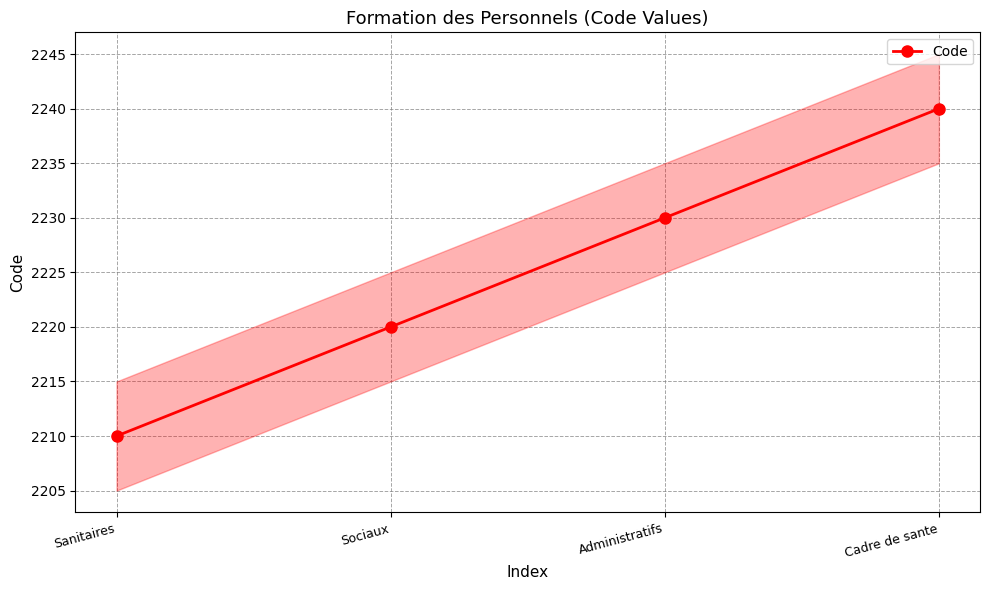

What is the average value?

2225